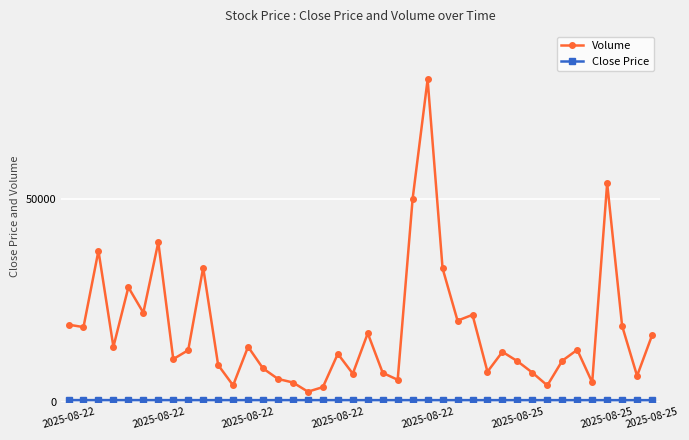

What is the maximum value for Volume?

79469.0